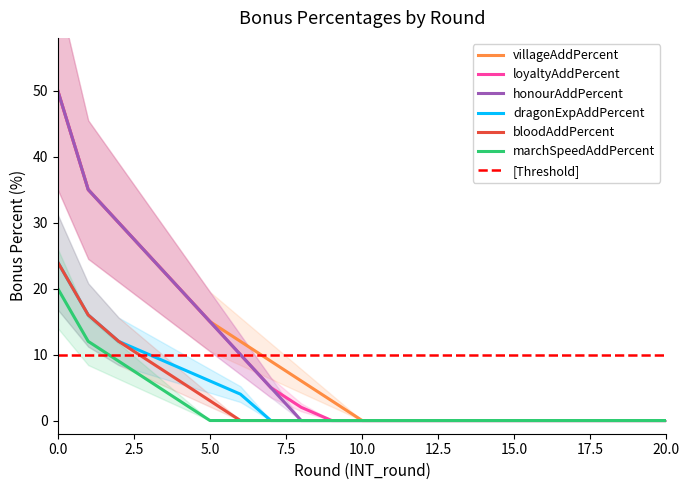

Is the value of INT_loyaltyAddPercent at 16 greater than the value of INT_marchSpeedAddPercent at 2.5?

No